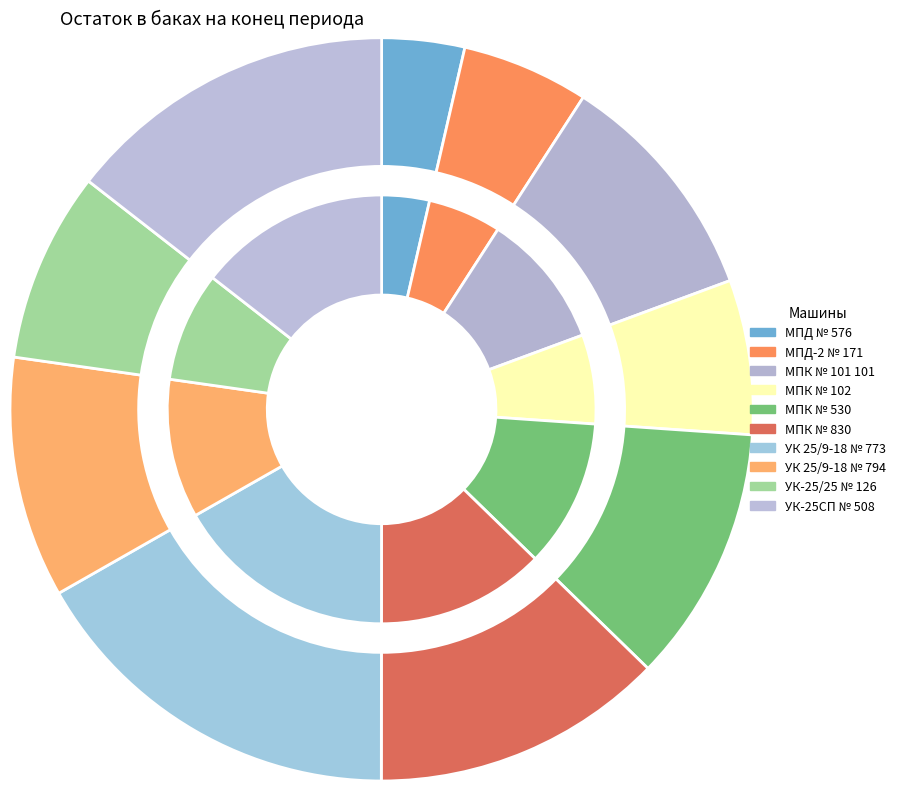

Which slice is the largest?

УК 25/9-18 № 773